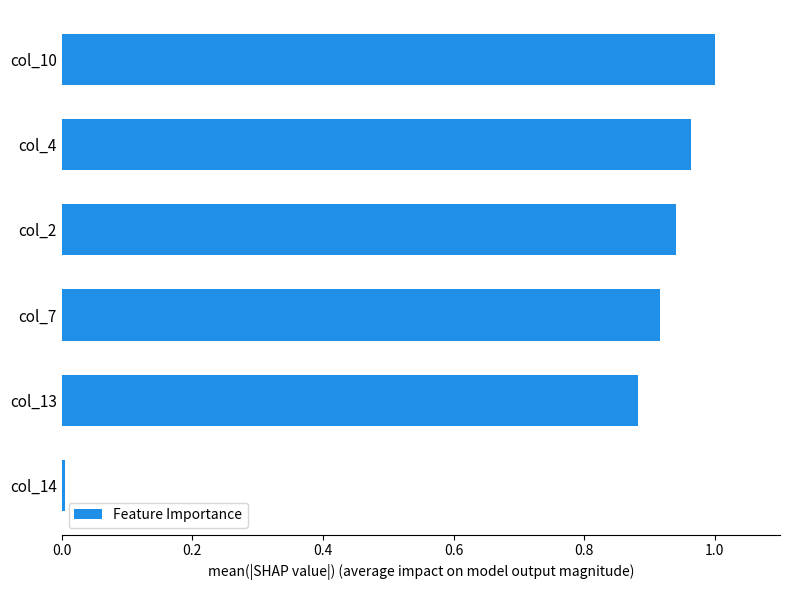

Count the number of data series in this chart.

1